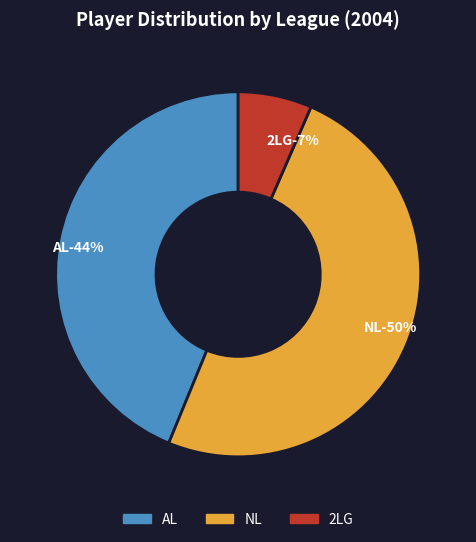

How many segments does this pie chart have?

3